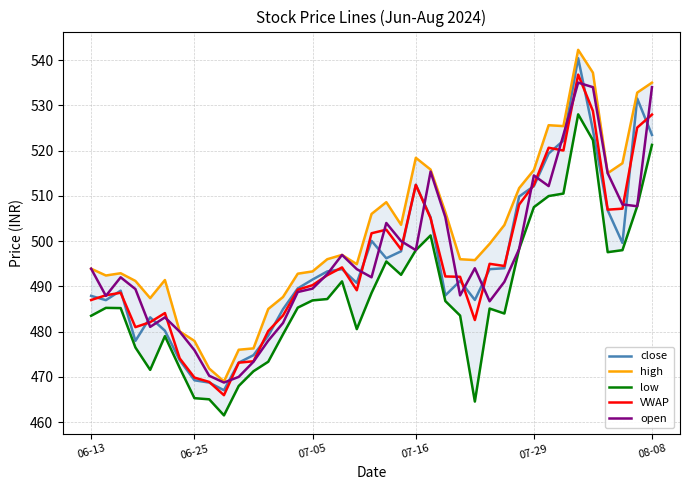

At which label does open first exceed 492?

06-13